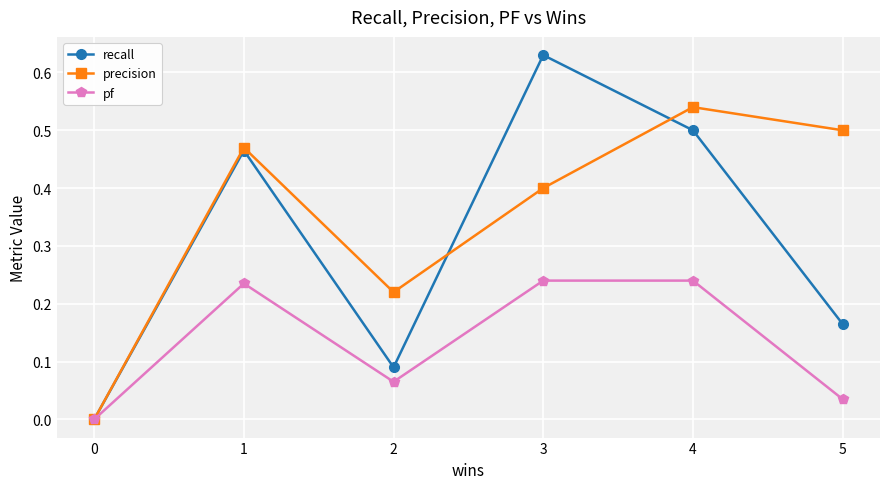

At which category does the chart reach its peak across all series?

3